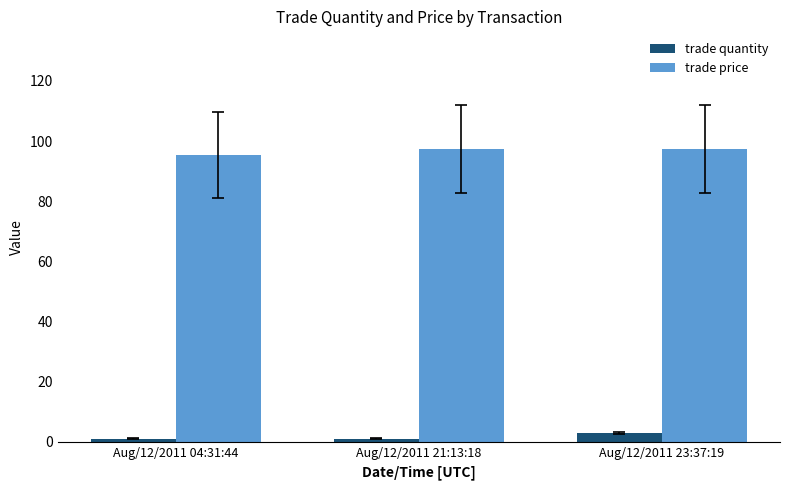

Rank the series at Aug/12/2011 21:13:18 from highest to lowest value.

trade price, trade quantity